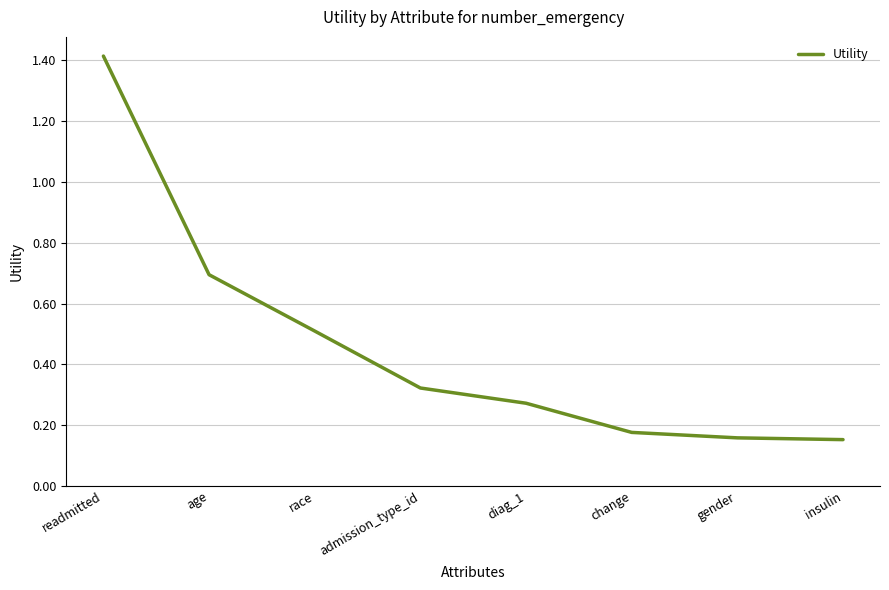

Which category has the highest value across all series?

readmitted